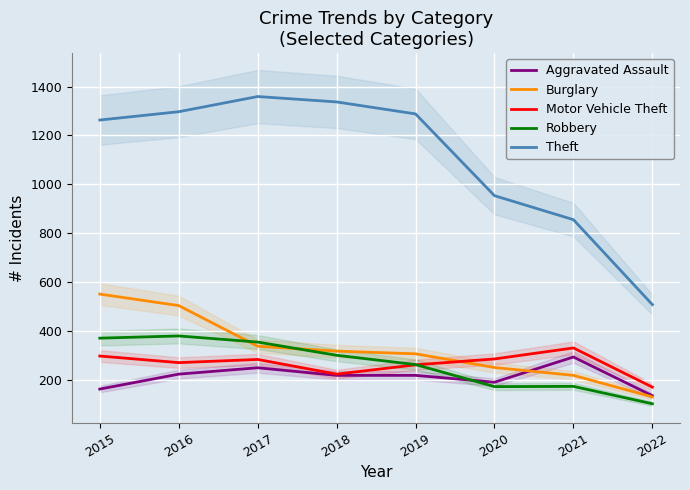

Is the value of Motor Vehicle Theft at 2022 greater than the value of Theft at 2021?

No